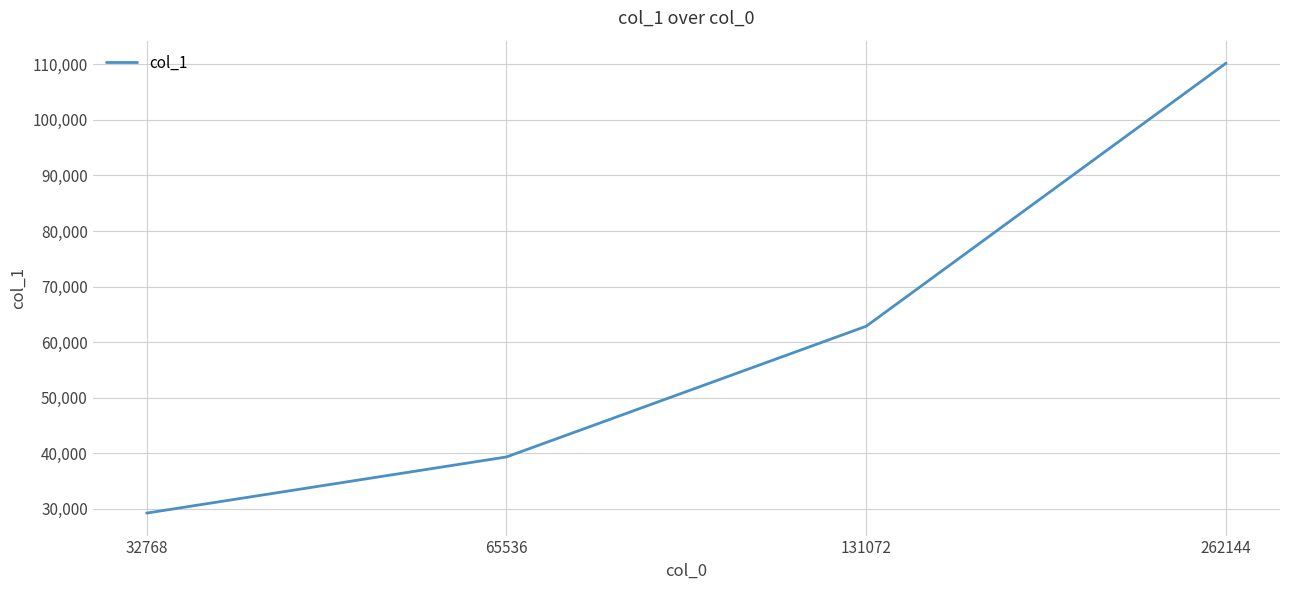

True or false: the data has more than 0 interior local peaks.

False